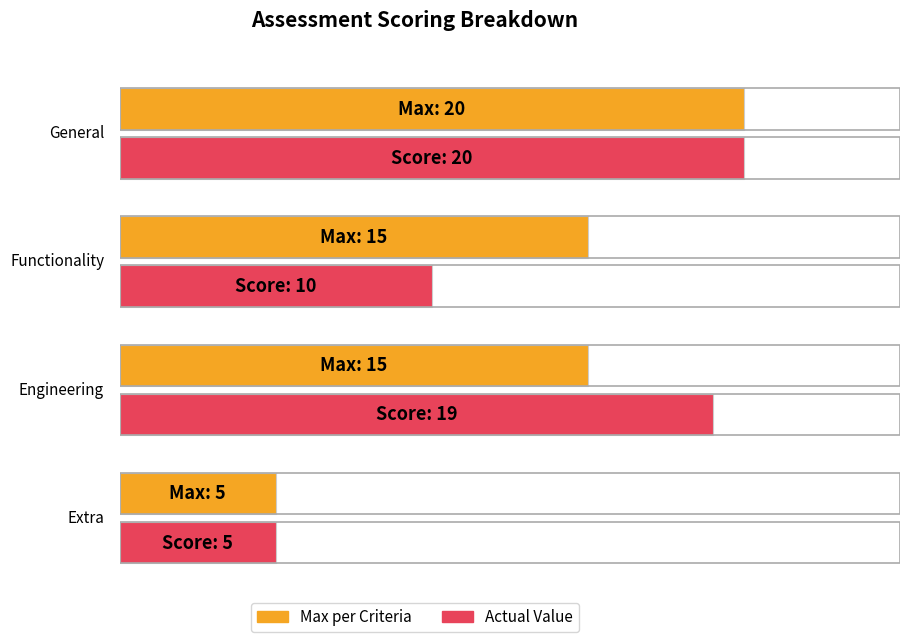

Which series has the largest range (max minus min)?

Max per Criteria